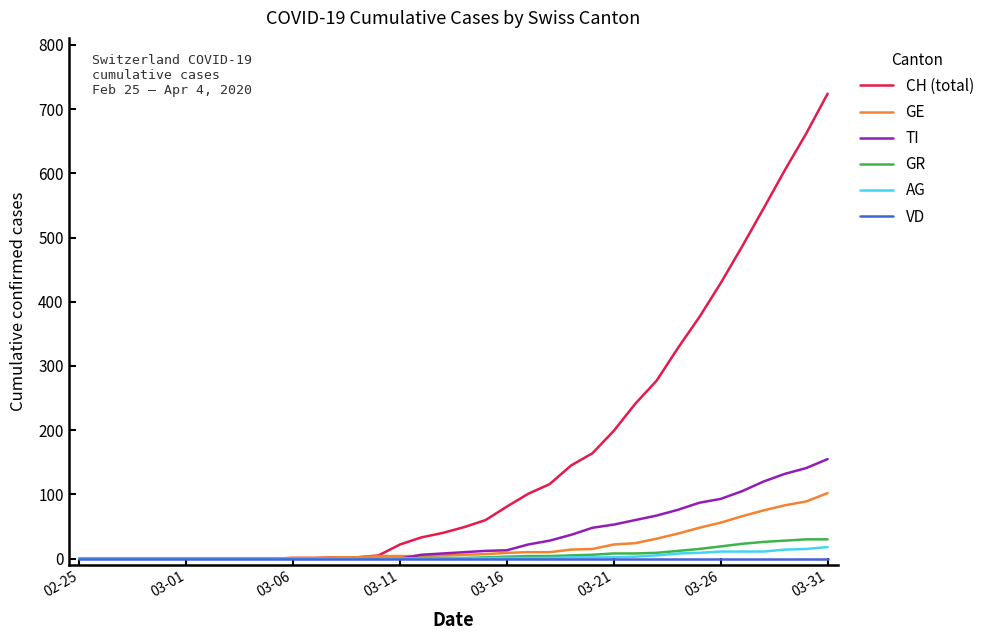

What is the highest value of the TI series?

155